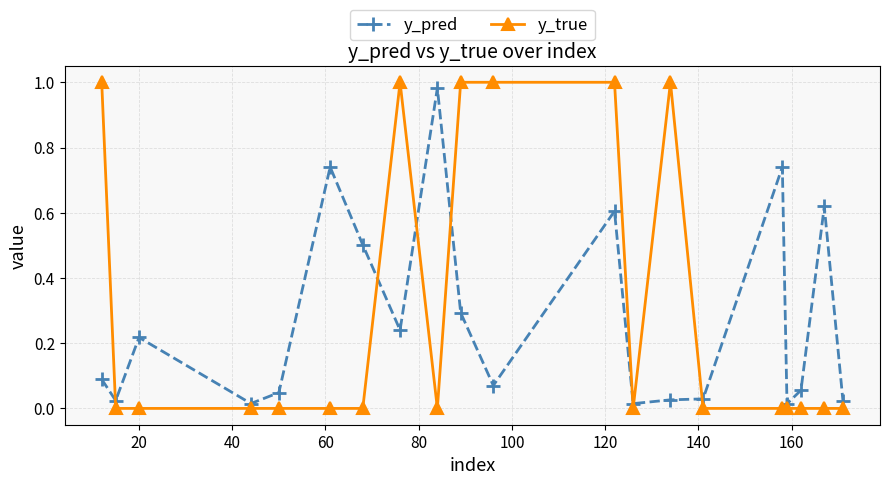

In y_pred, how many points are lower than both neighbors (excluding endpoints)?

6